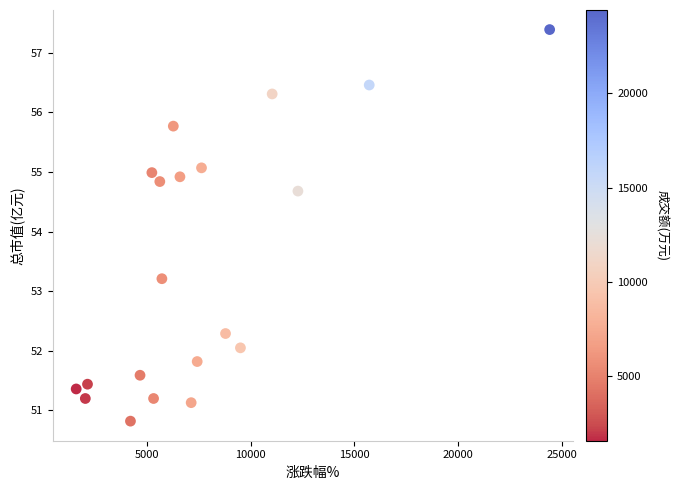

What Y value in the scatter plot is closest to 54?

54.7